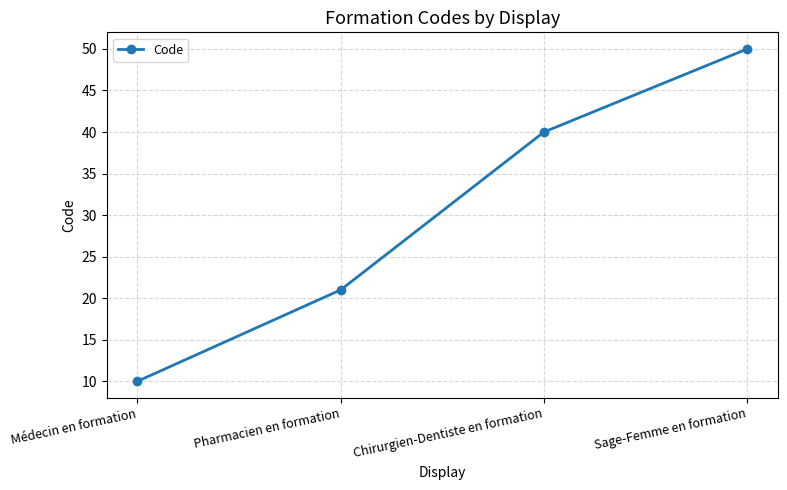

Where is the data nearest to the value 30?

Pharmacien en formation